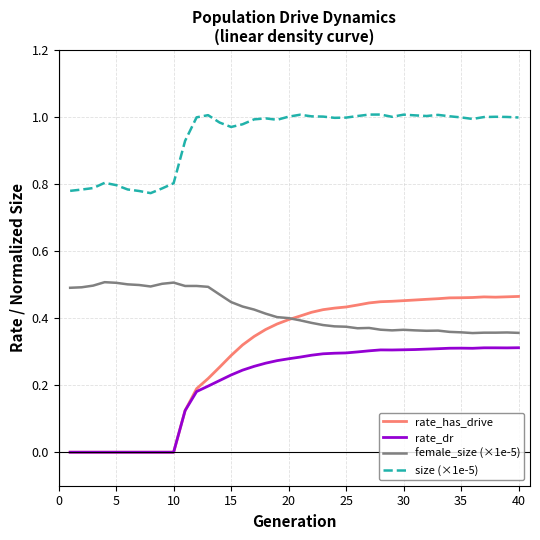

True or false: rate_has_drive and size (×1e-5) cross at least once.

False